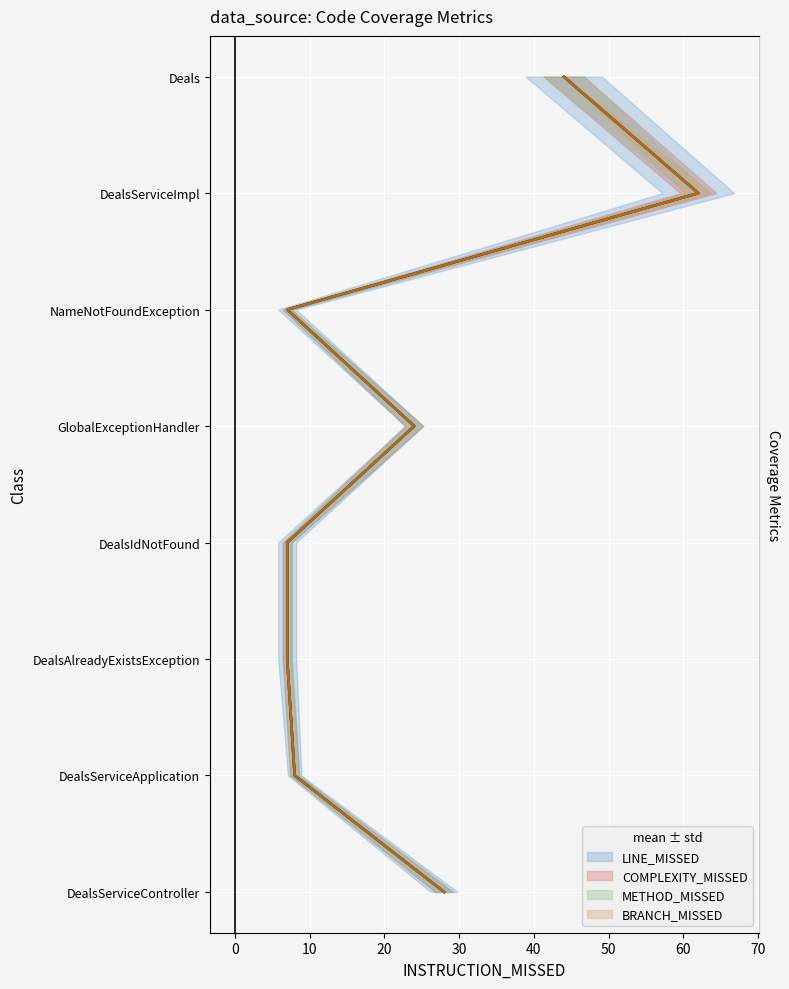

True or false: BRANCH_MISSED (mean) has more than 0 points higher than both neighbors.

False